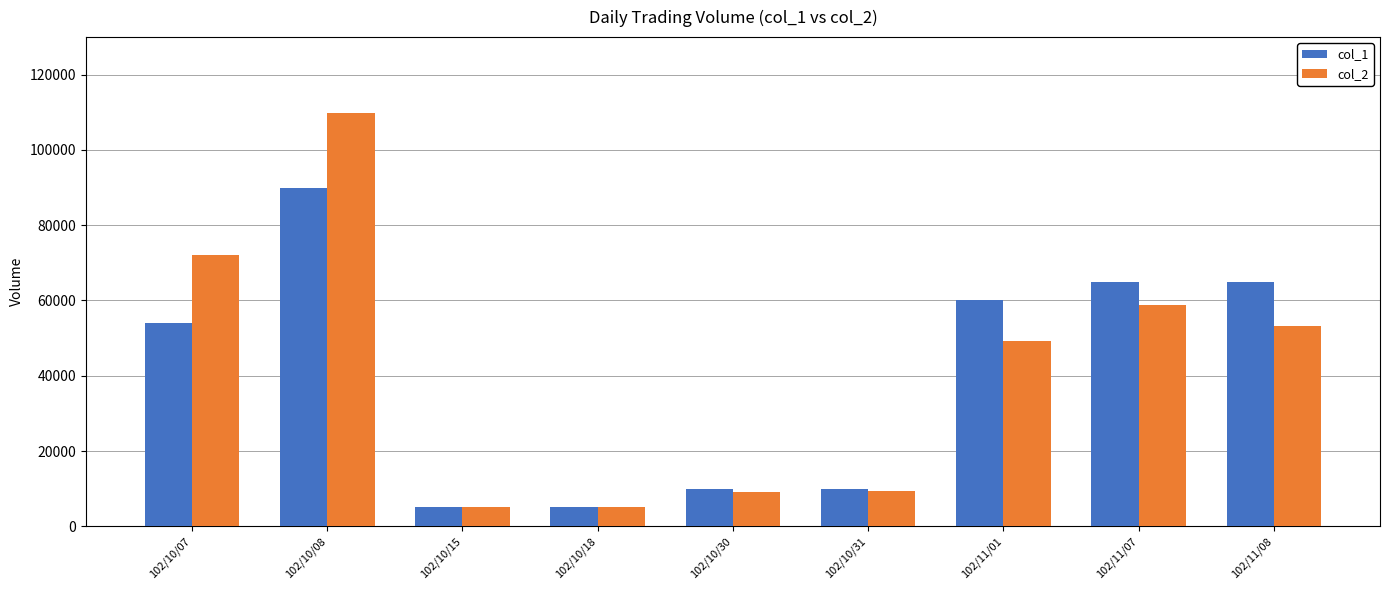

What is the value of the col_1 bar at the 1st from the left?

54000